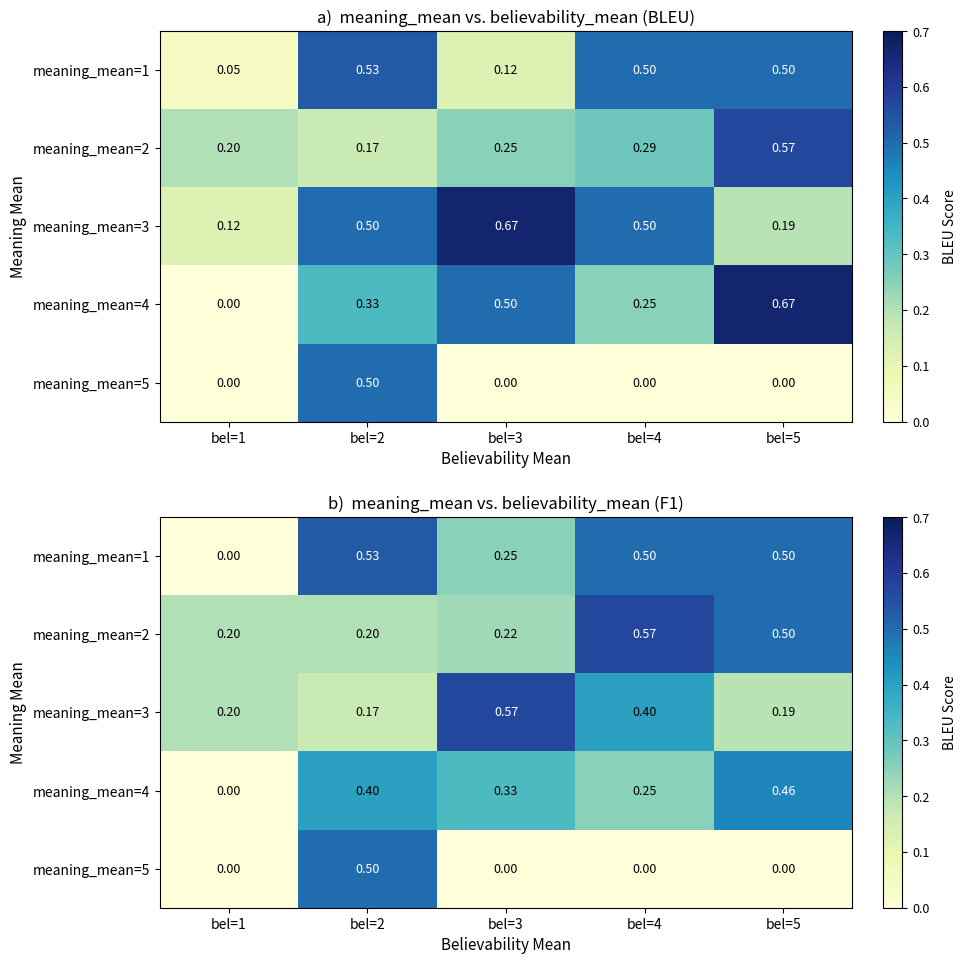

How many meaning_mean=5 values are between 0 and 1?

5